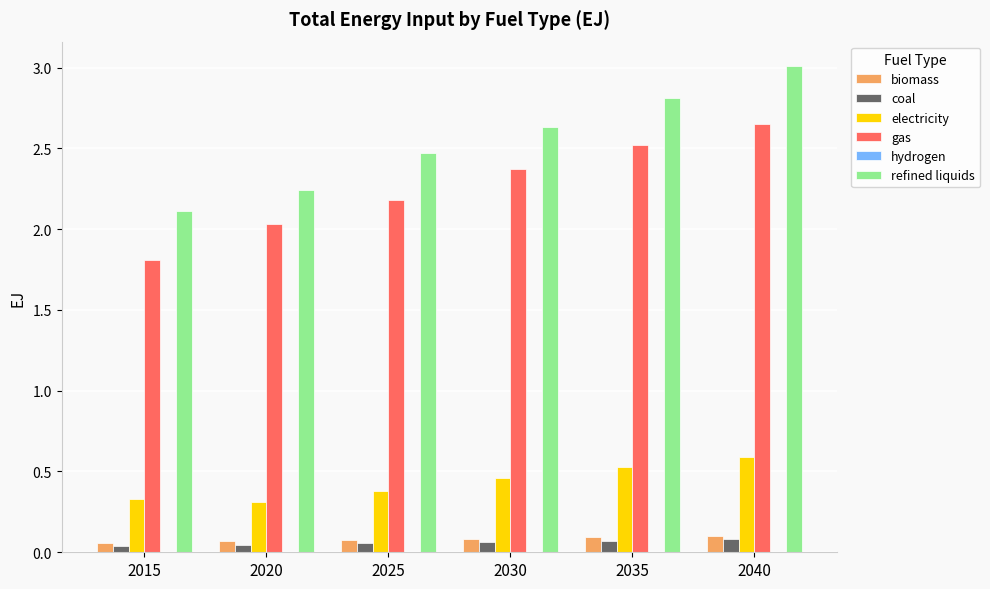

Which category has the highest value across all series?

2040